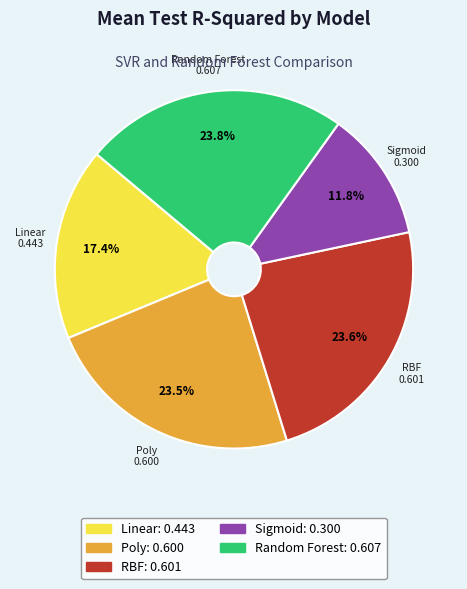

Is there any slice that represents more than half of the pie?

No